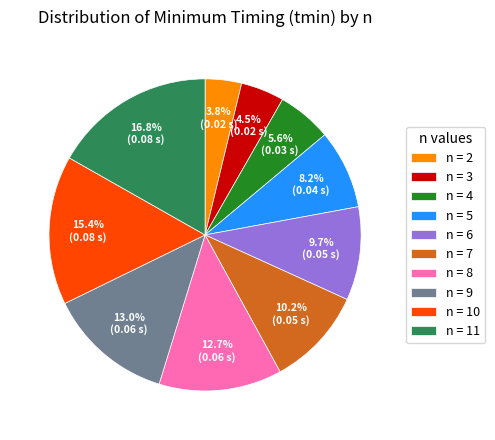

Which slice is the largest?

n = 11